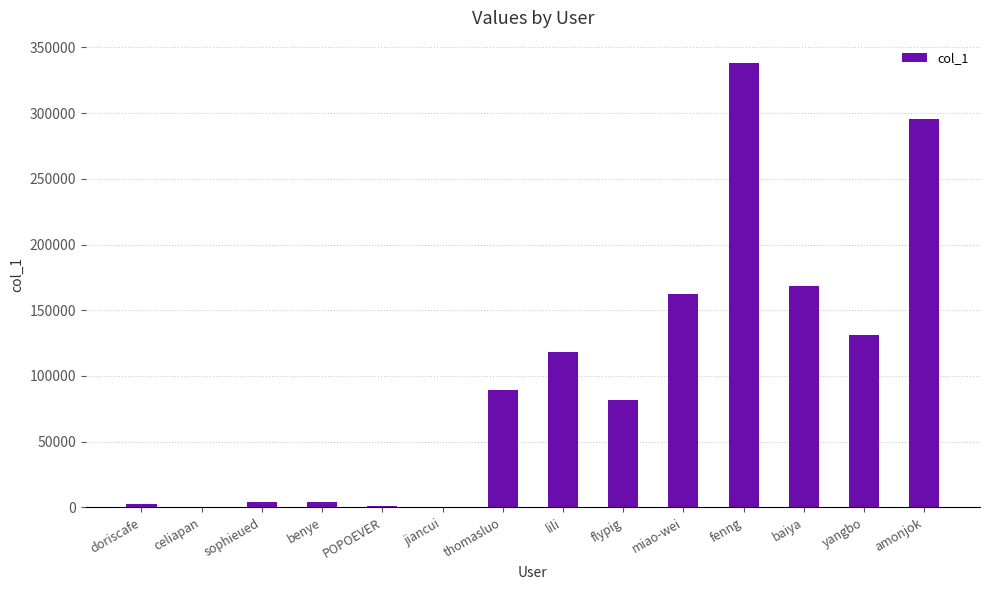

Between lili and doriscafe, which is larger?

lili